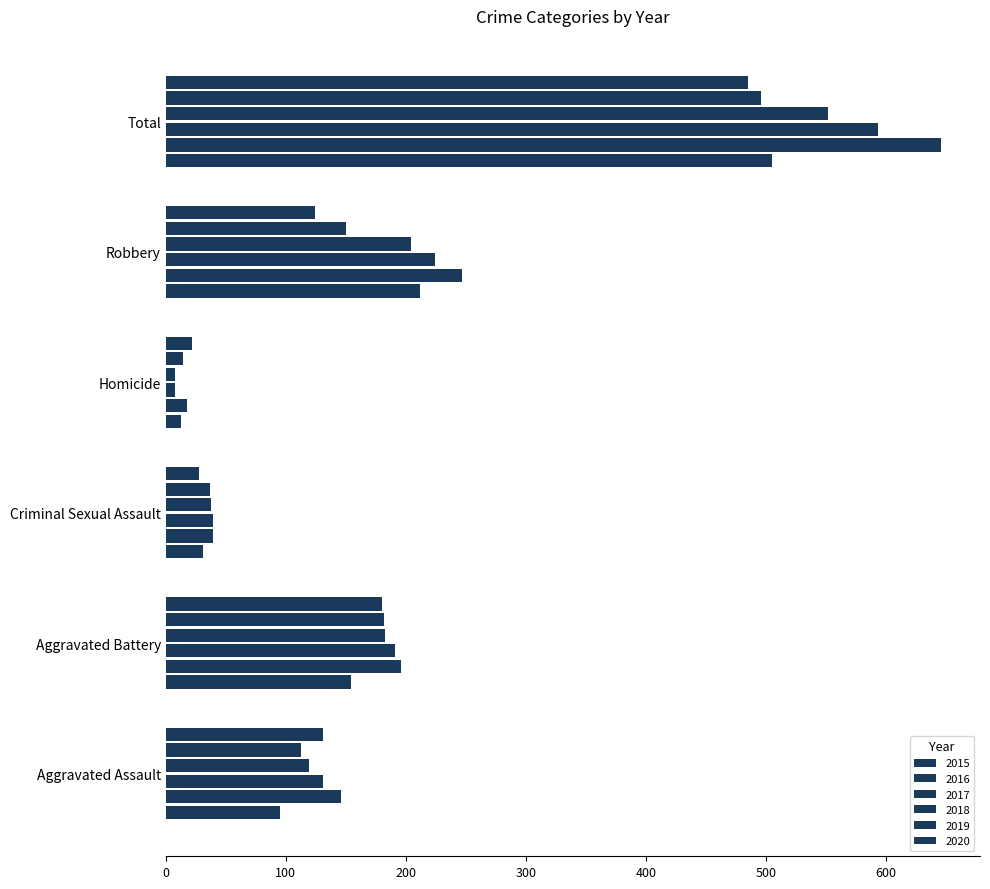

At how many categories does at least one series exceed 301?

1